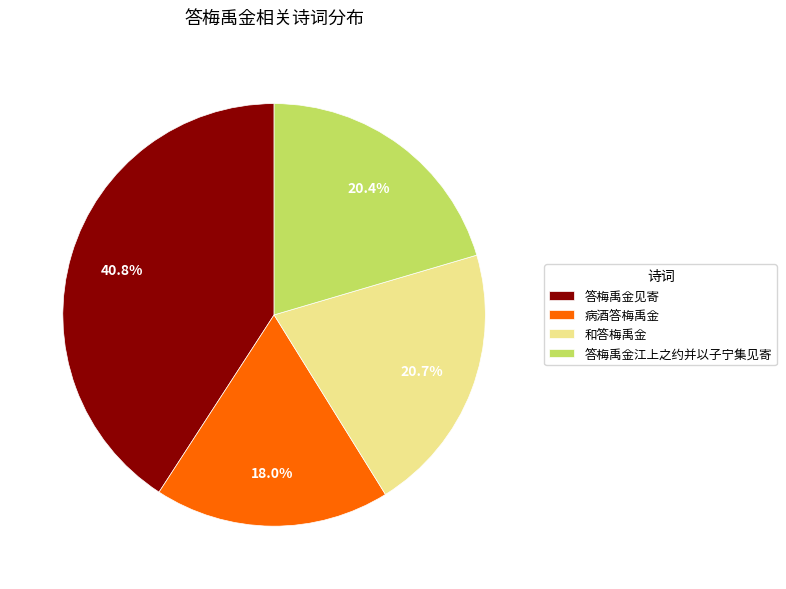

Count the number of slices in the pie.

4